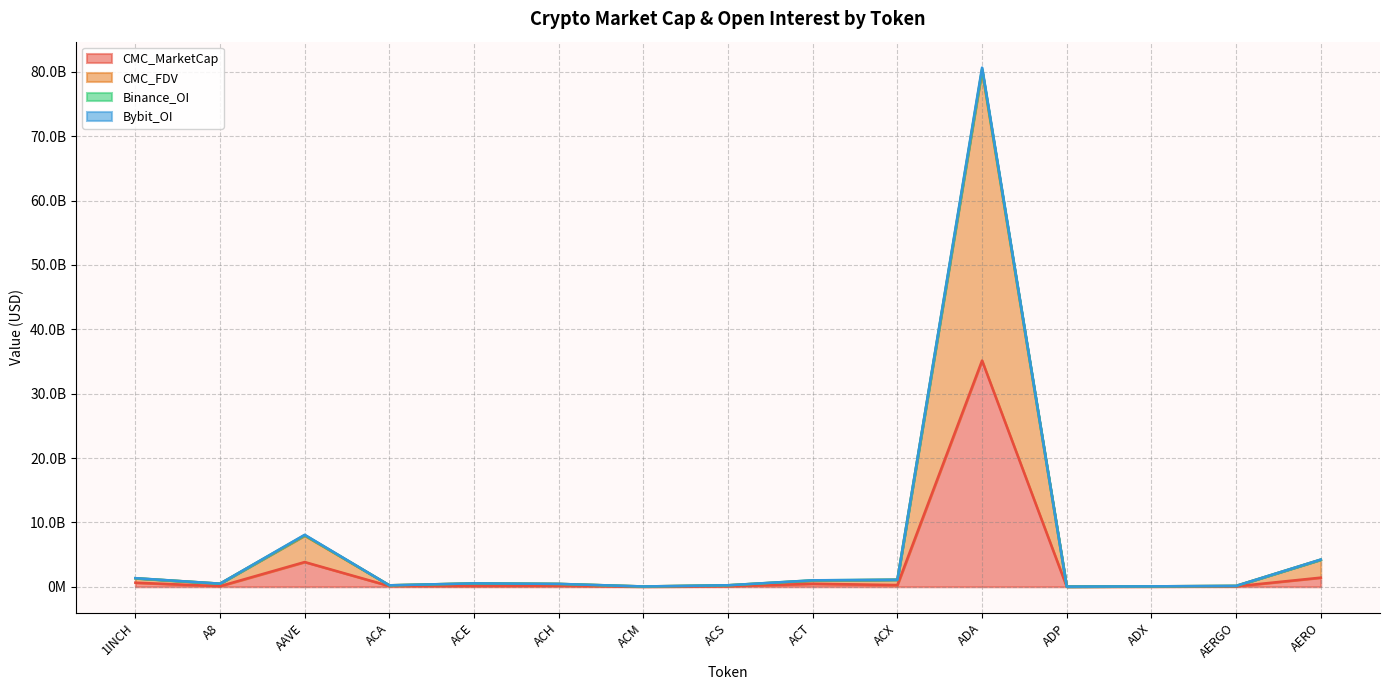

How many categories are shown in the chart?

15